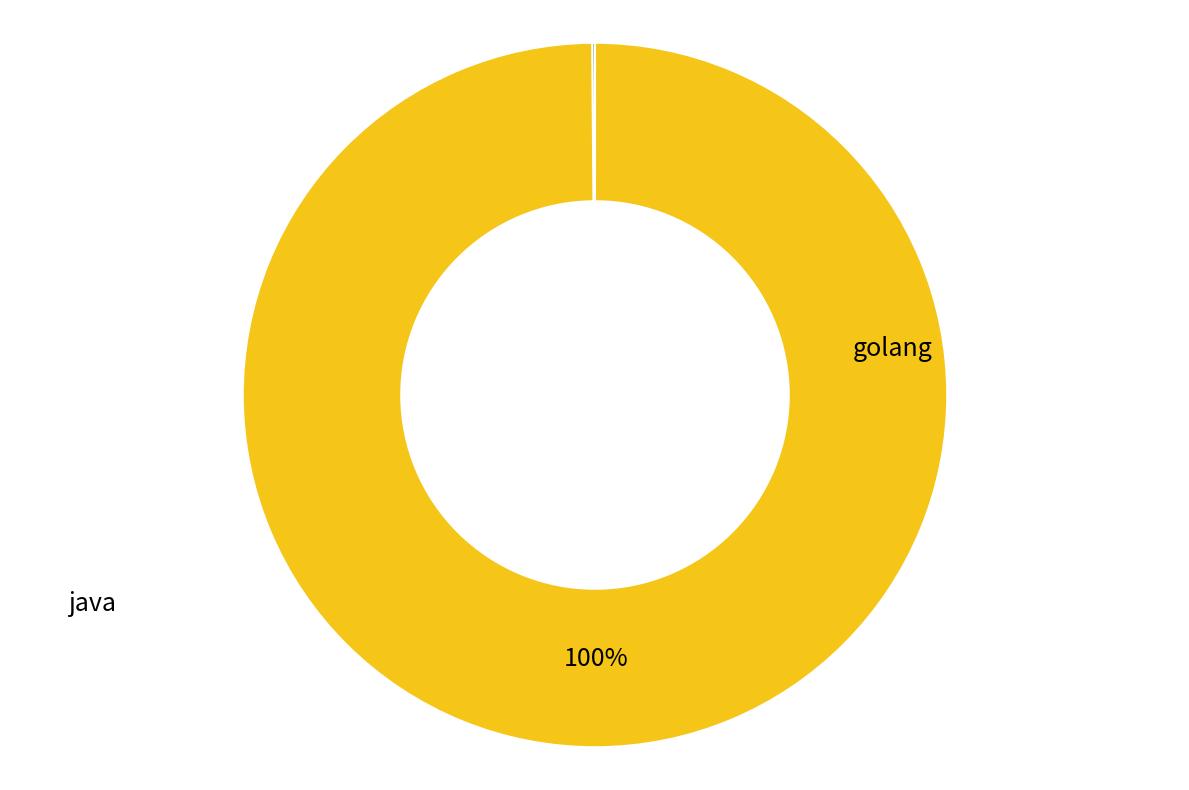

To the nearest percent, what is the difference between the largest and smallest slice percentages?

99%